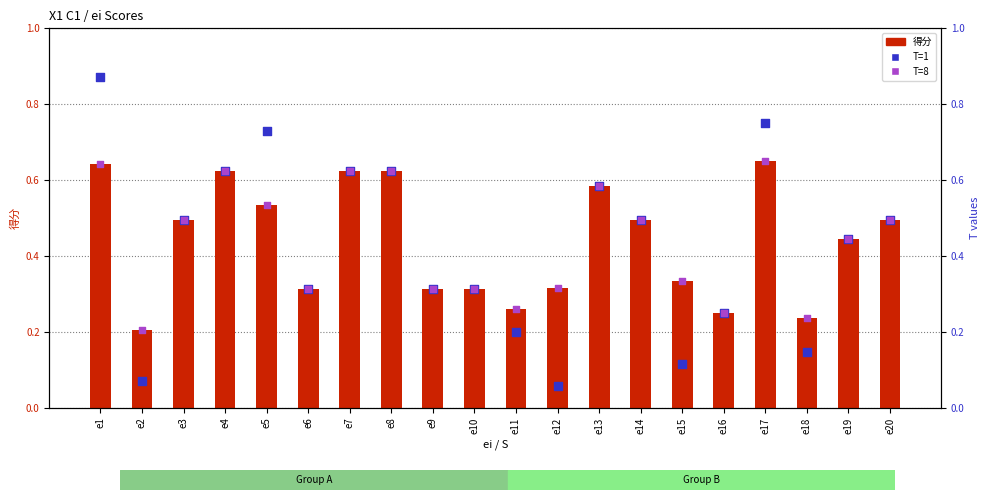

Which series reaches the maximum Y coordinate?

T=1